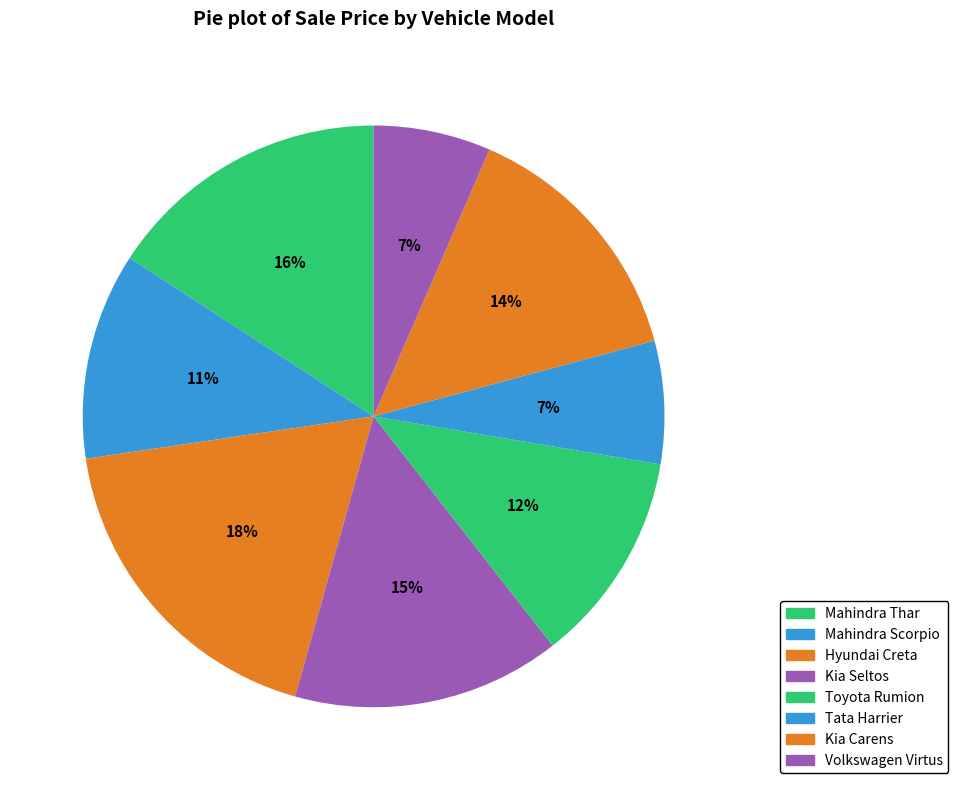

How many slices are in this pie chart?

8